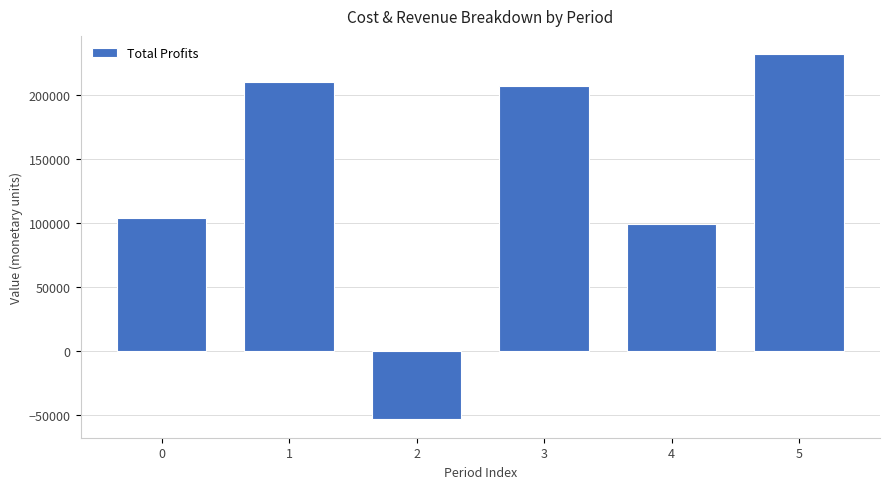

What is the minimum value shown in the chart?

-53324.9